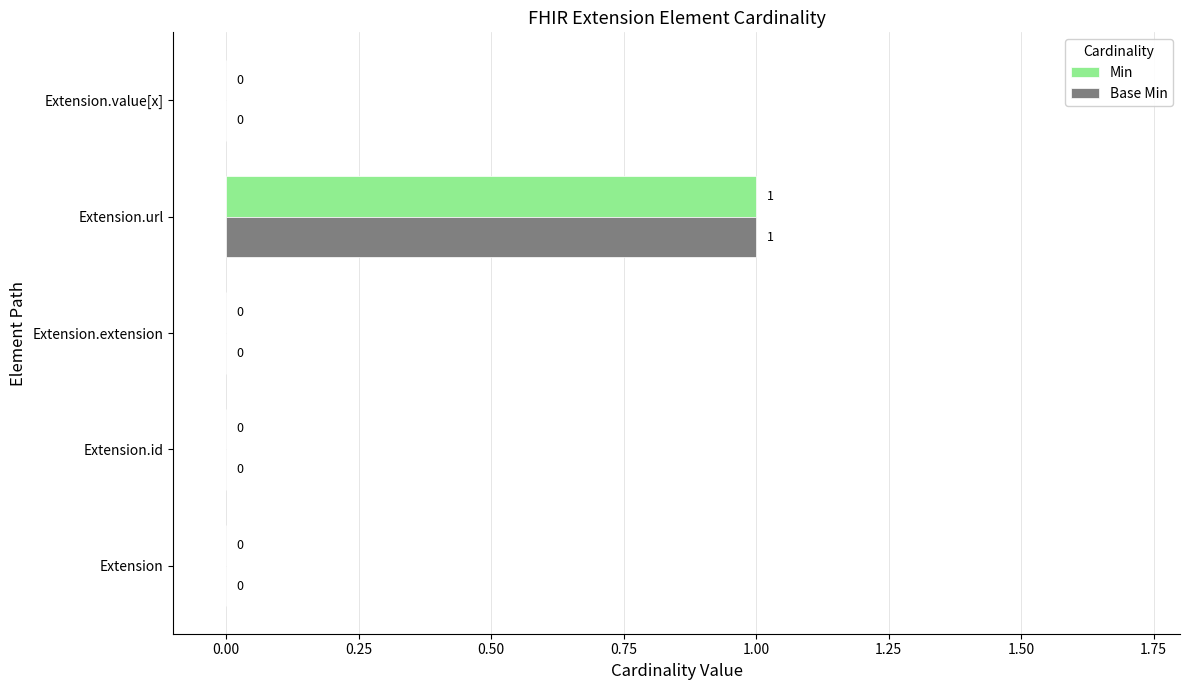

How many Base Min values are between 0 and 1?

5